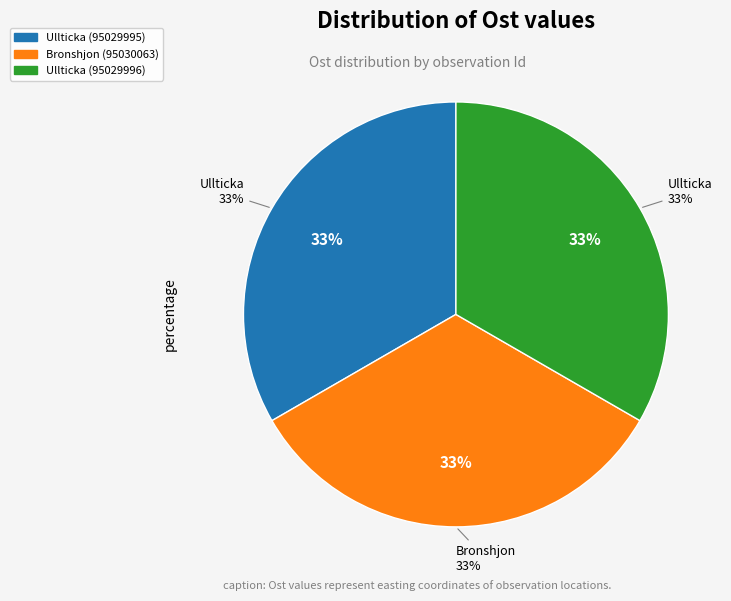

What is the ratio of the value at Ullticka (95029996) to the value at Bronshjon (95030063)?

1.0